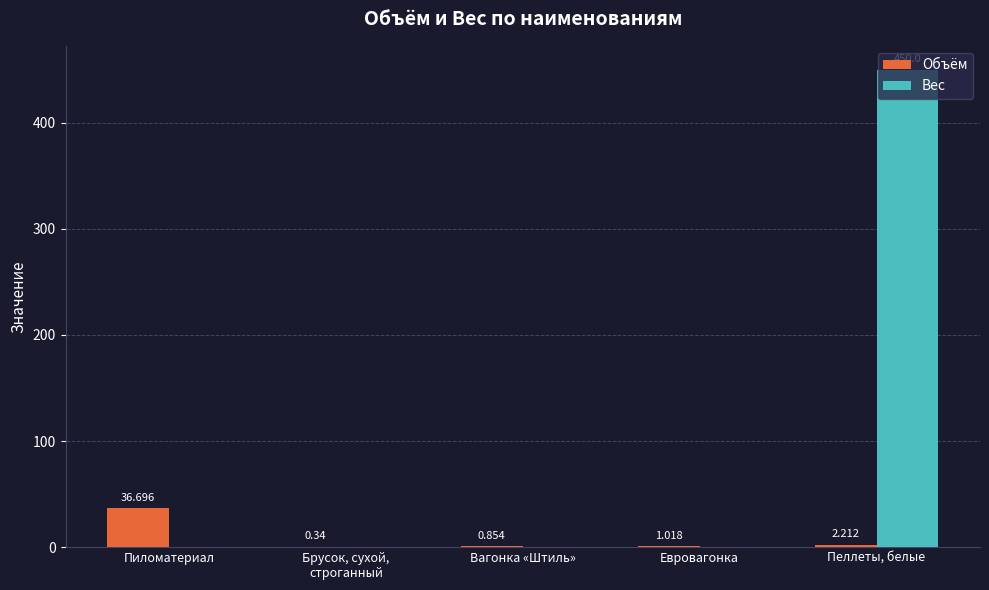

At which category does the chart reach its peak across all series?

Пеллеты, белые